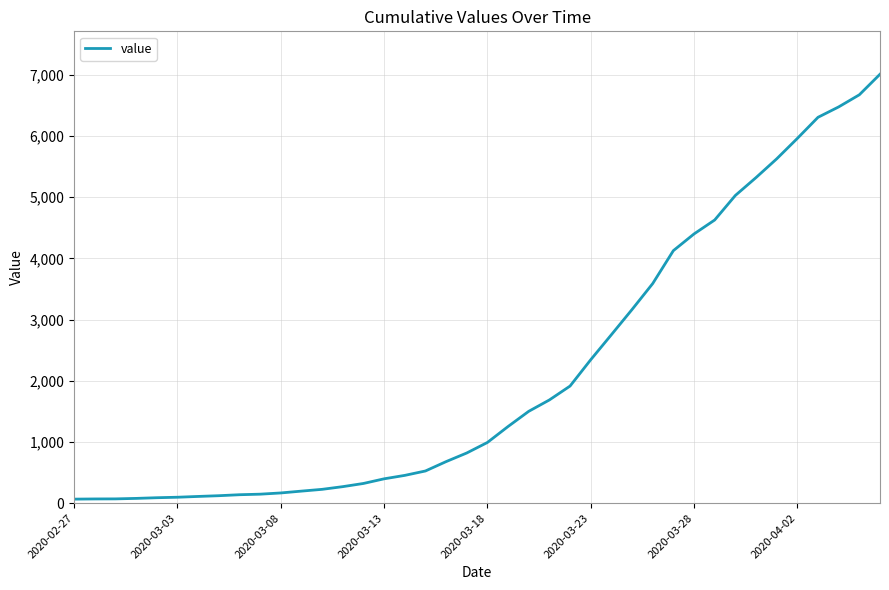

What is the minimum value shown in the chart?

66